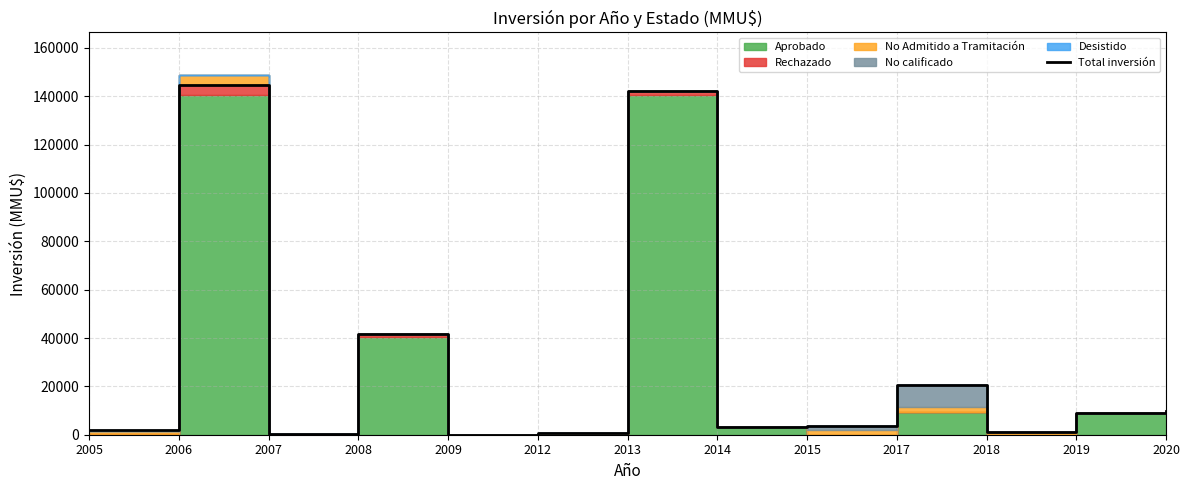

Where is the data nearest to the value 72361?

2008